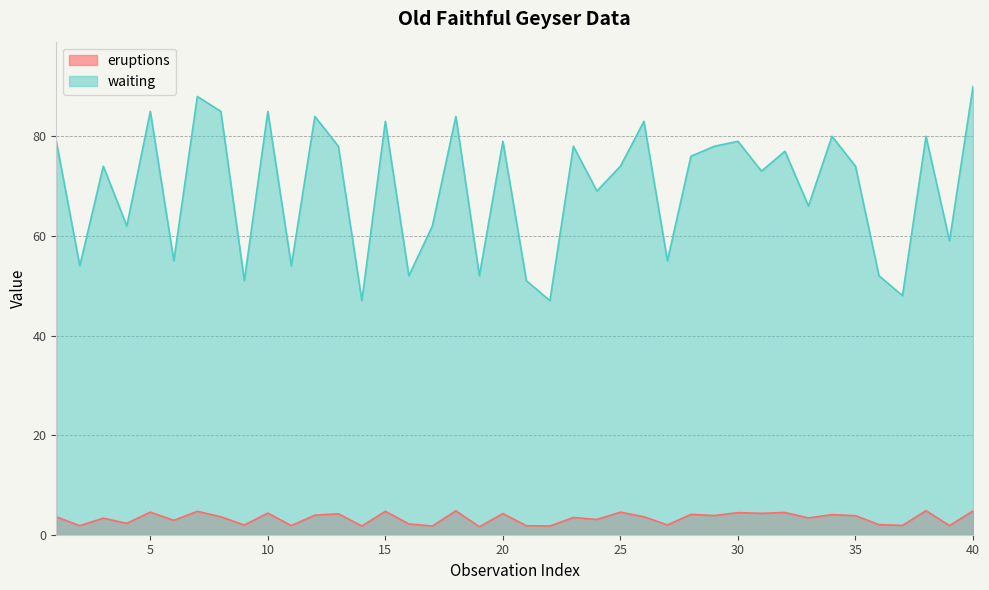

What is the difference between the highest and lowest values at 19?

50.4